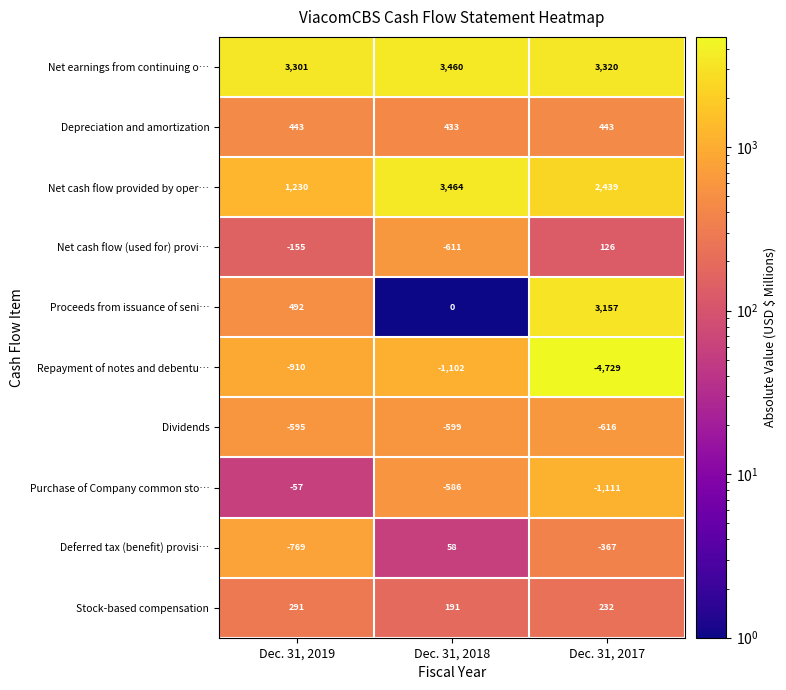

Which series changed the most between Dec. 31, 2019 and Dec. 31, 2018?

Net cash flow provided by oper…